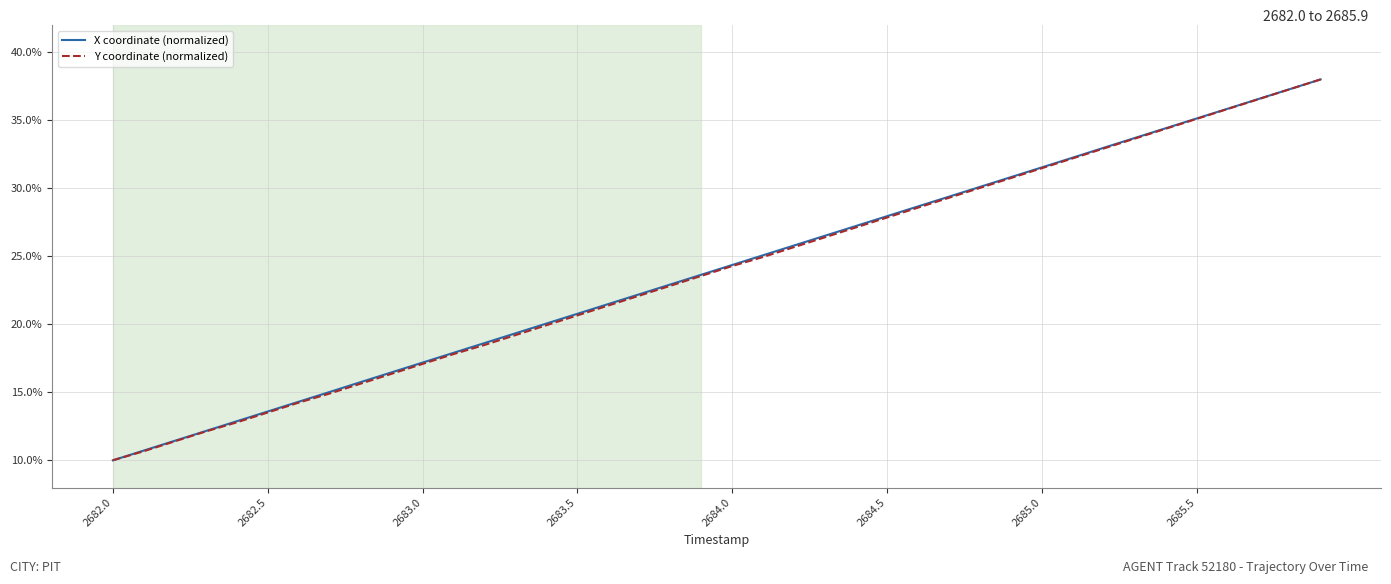

What is the highest value of the X coordinate (normalized) series?

38.0